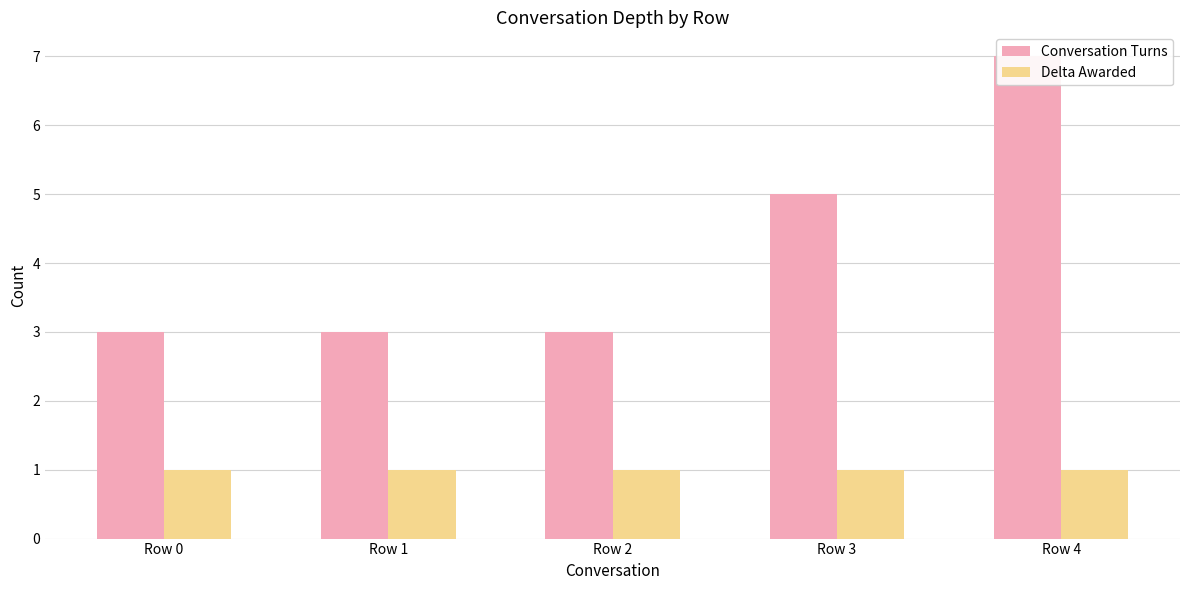

Which series has the largest total across all categories?

Conversation Turns